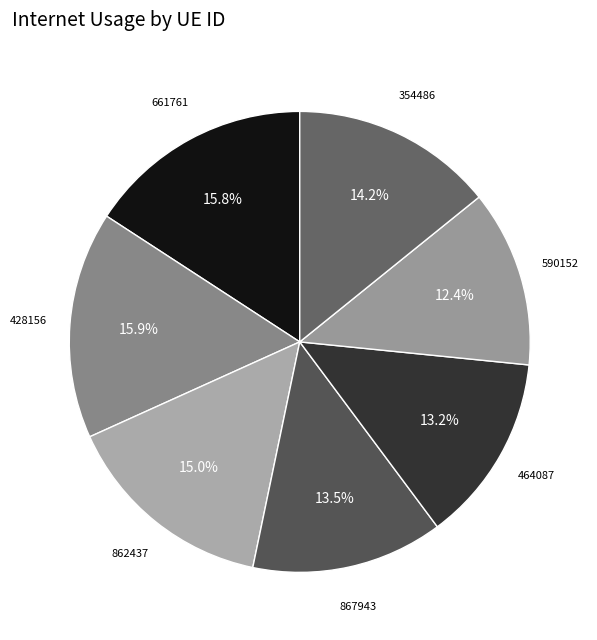

Count the number of slices in the pie.

7